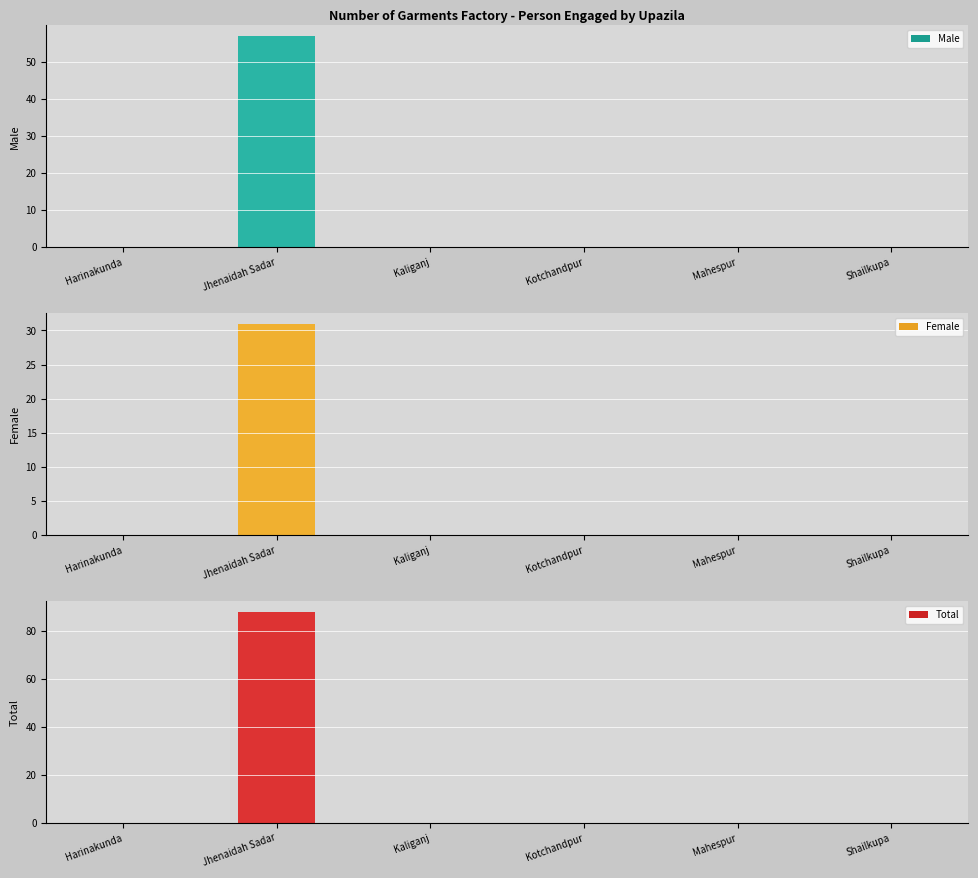

What position from the right is Shailkupa?

1